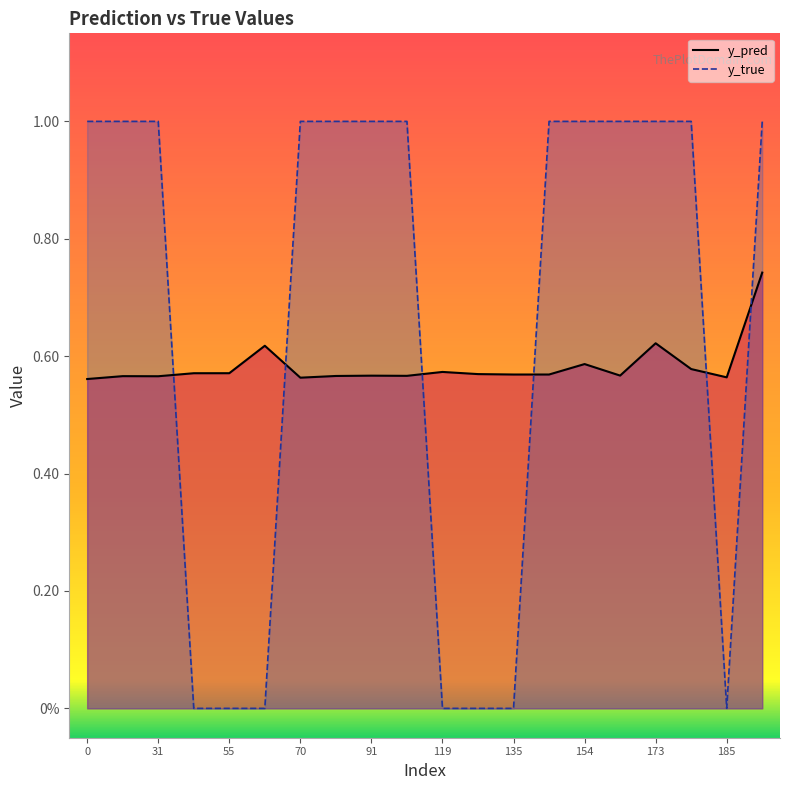

Is the value of y_pred at 154 greater than the value of y_true at 19?

No